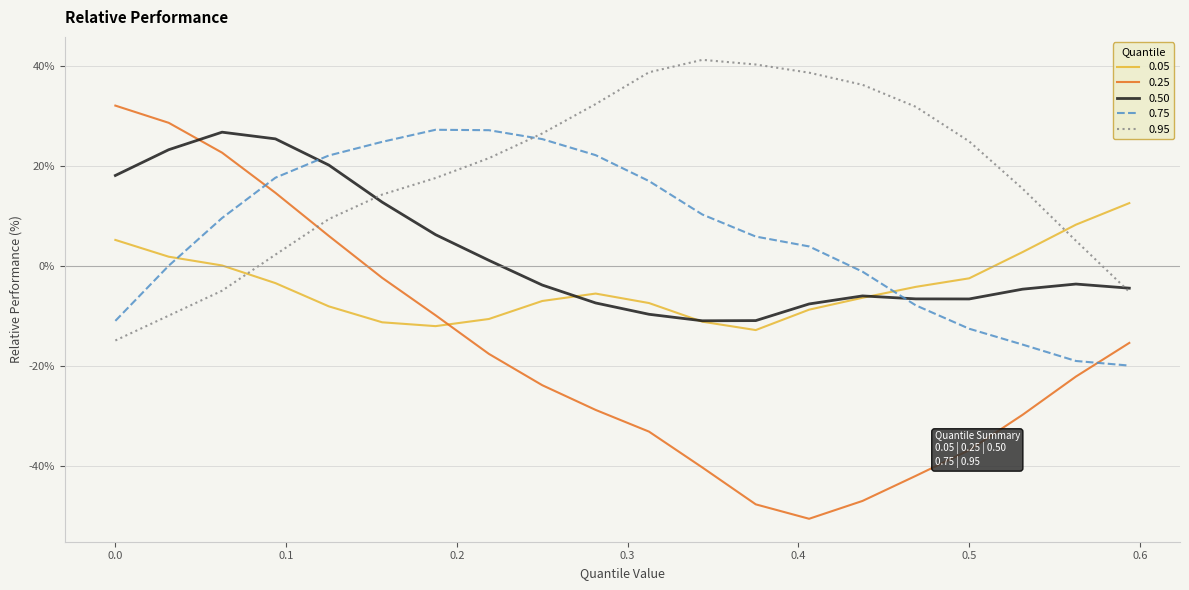

True or false: 0.50 and 0.25 cross at least once.

True